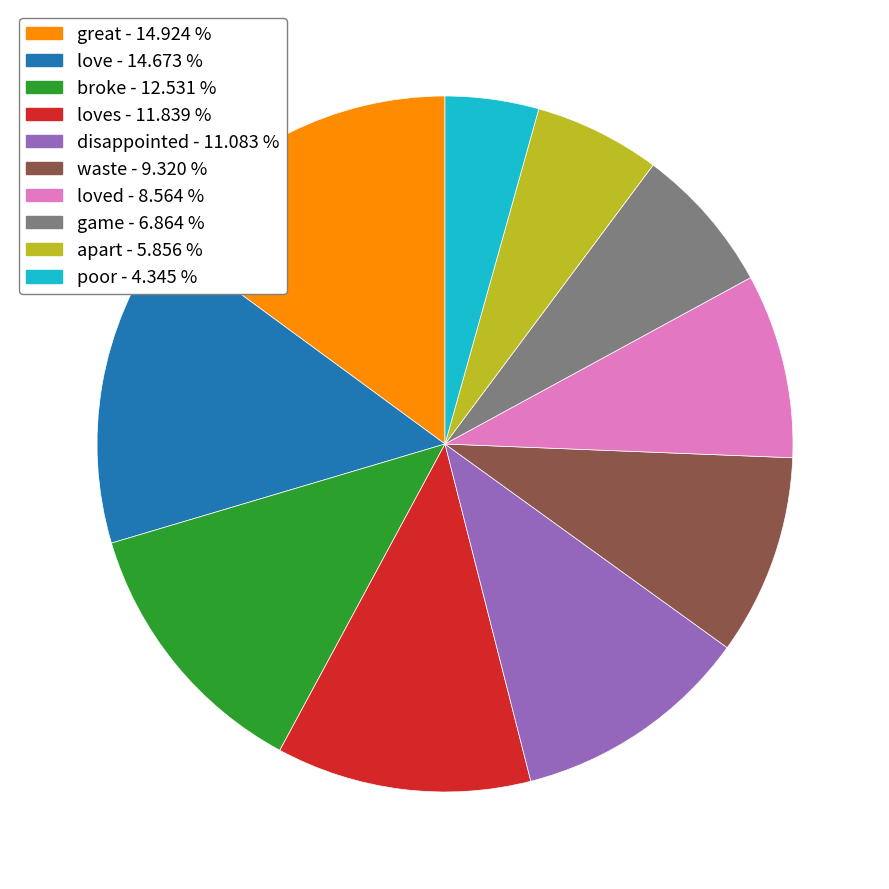

Is there a majority slice in this chart?

No